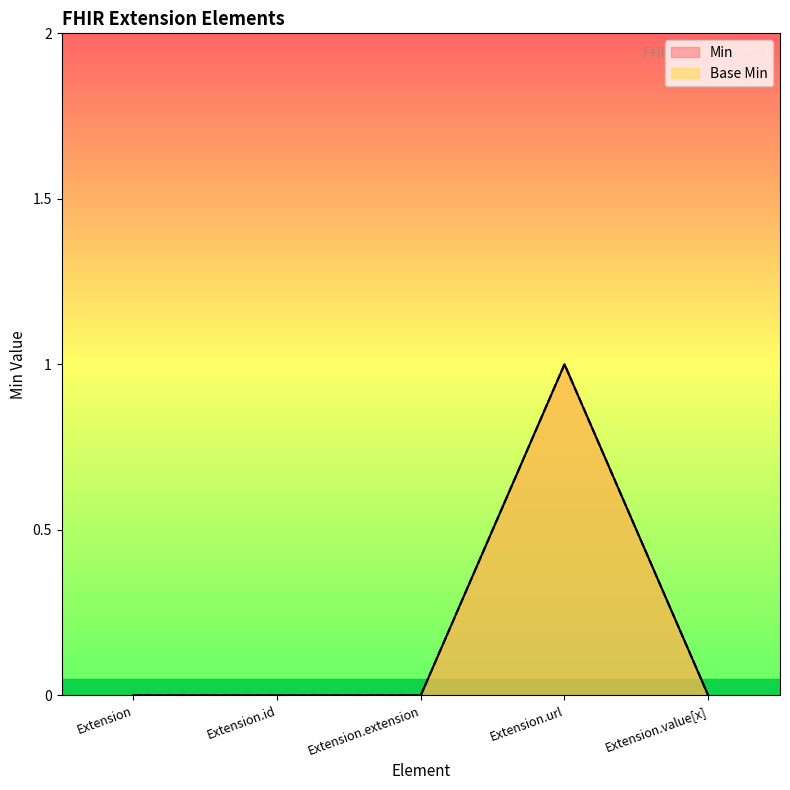

How many interior local peaks does the Min series have?

1